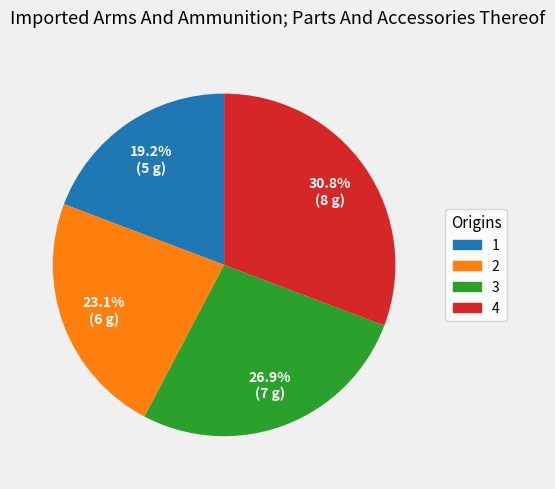

How many segments does this pie chart have?

4